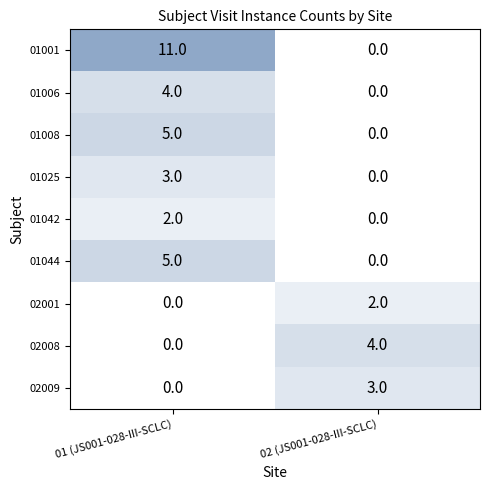

Which series changed the most between 01 (JS001-028-III-SCLC) and 02 (JS001-028-III-SCLC)?

01001